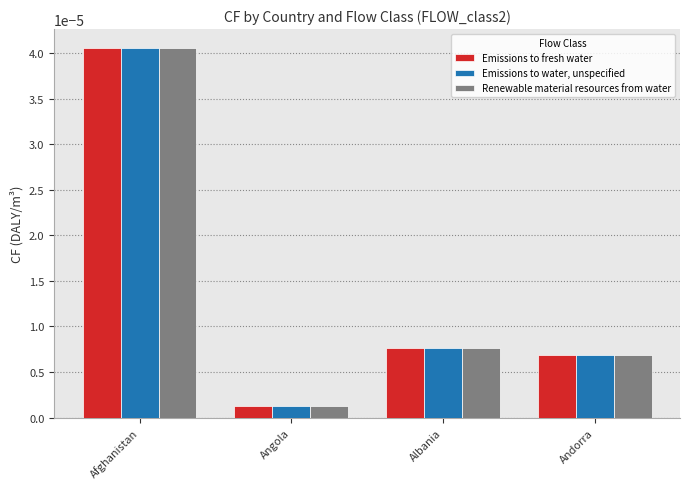

Does the chart contain any negative values?

No